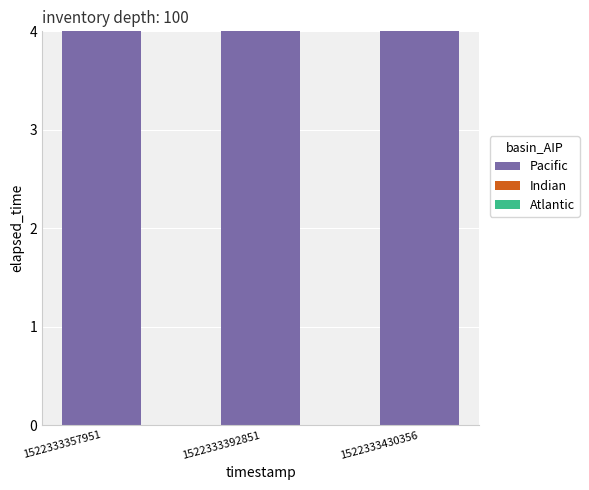

The Pacific series shows 2.2 at 1522333357951. True or false?

False